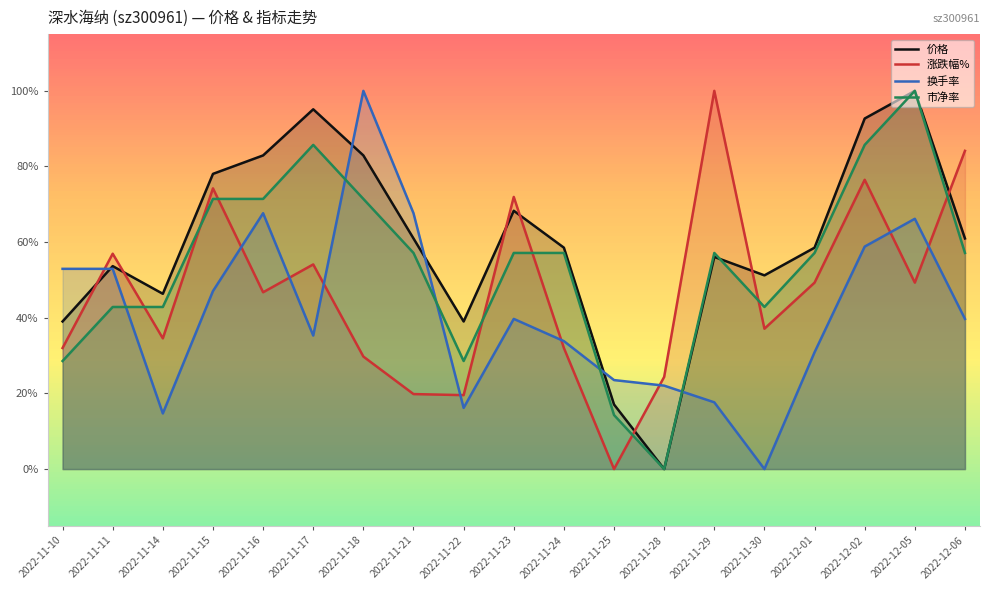

Rank the series by their maximum value, from highest to lowest.

价格, 涨跌幅%, 换手率, 市净率